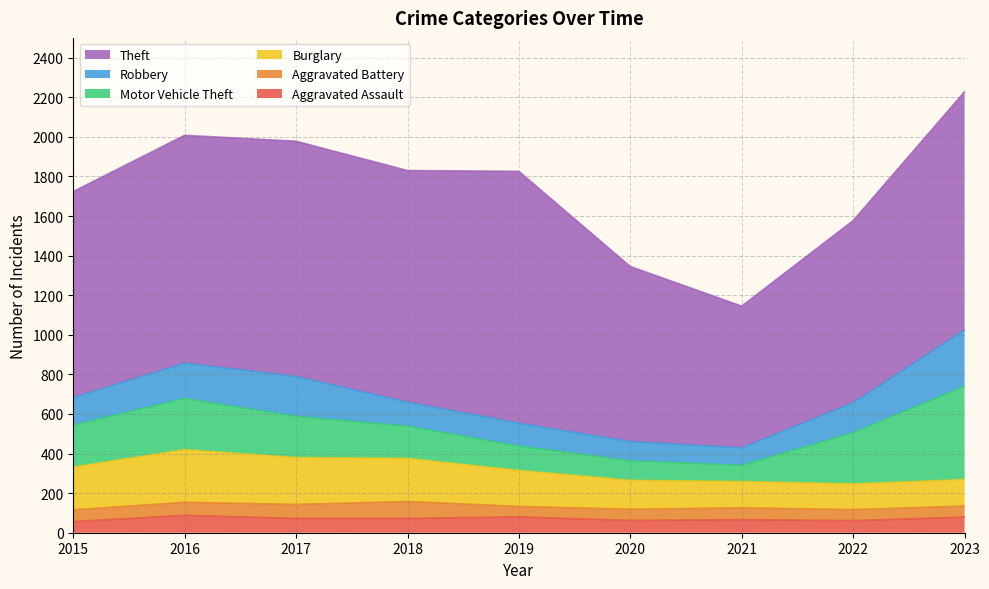

At 2022, list the series in order from smallest to largest.

Aggravated Battery, Aggravated Assault, Burglary, Robbery, Motor Vehicle Theft, Theft